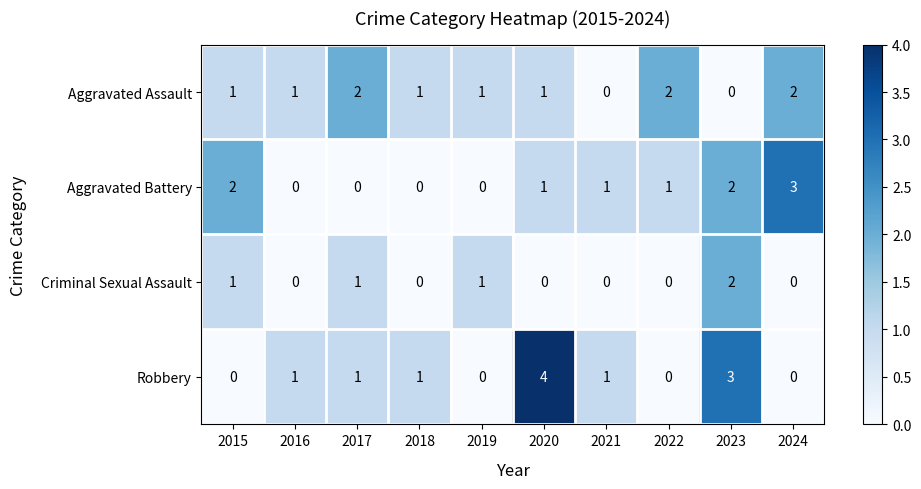

Which series has the largest range (max minus min)?

Robbery